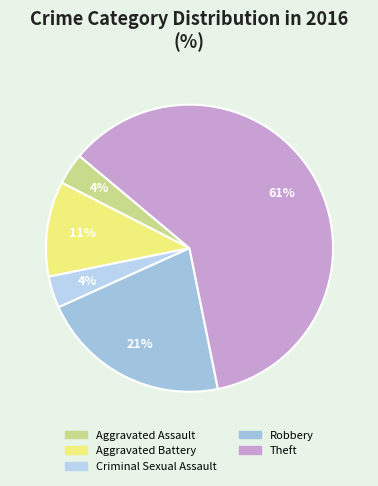

Approximately how many times larger is the value at Aggravated Battery compared to Aggravated Assault?

3.0